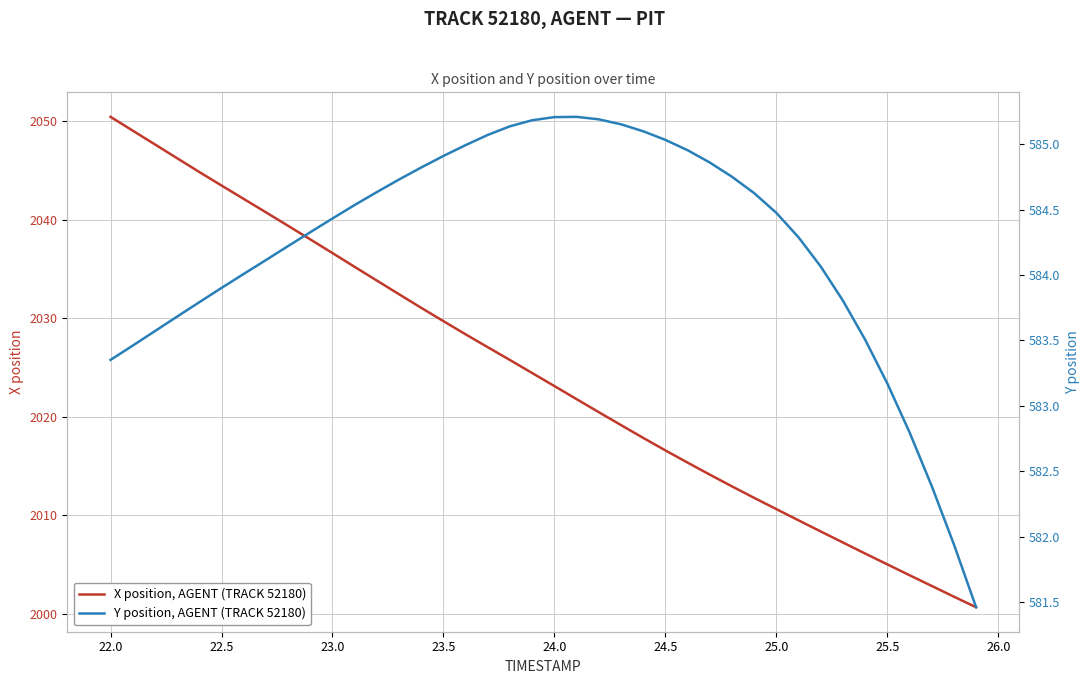

How many values in the X position, AGENT (TRACK 52180) series are below 2024?

20